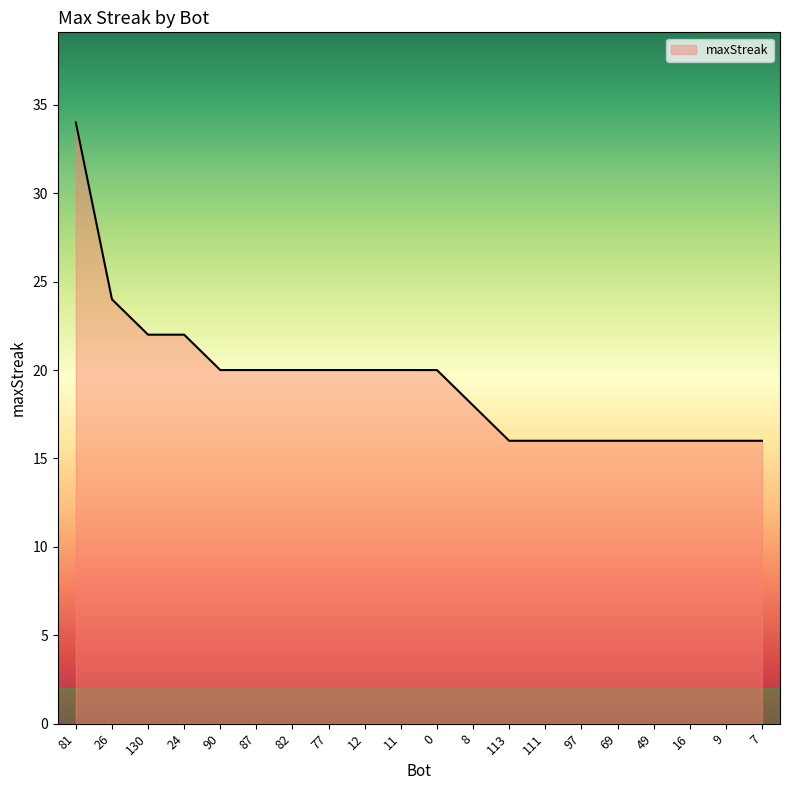

What is the difference between the maximum and minimum values?

18